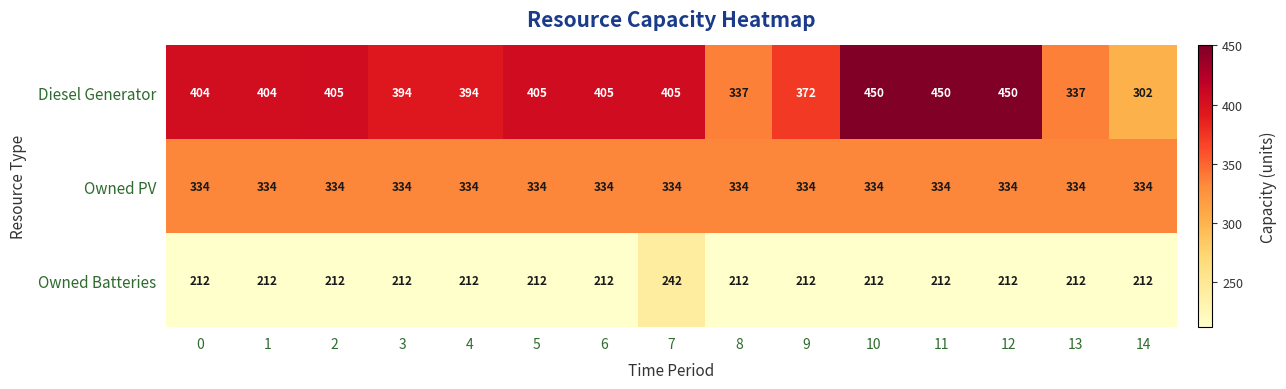

Count the number of categories in the chart.

15